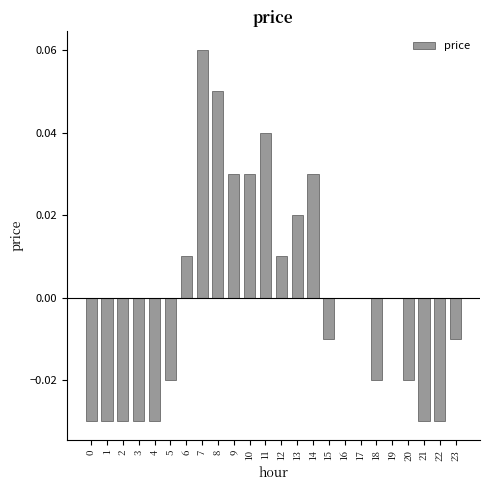

Count the values in the range 0 to 1.

12